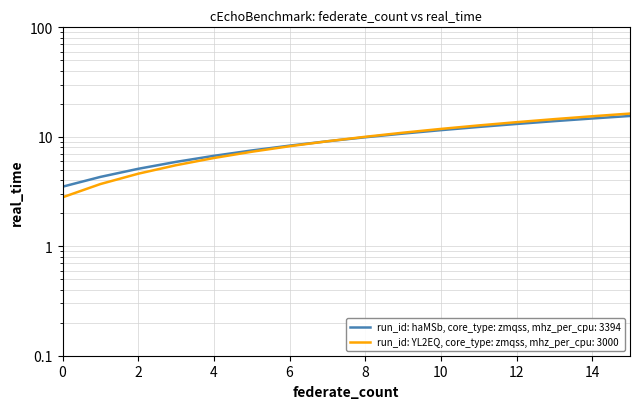

Read the run_id: YL2EQ, core_type: zmqss, mhz_per_cpu: 3000 value at 8.

10.0